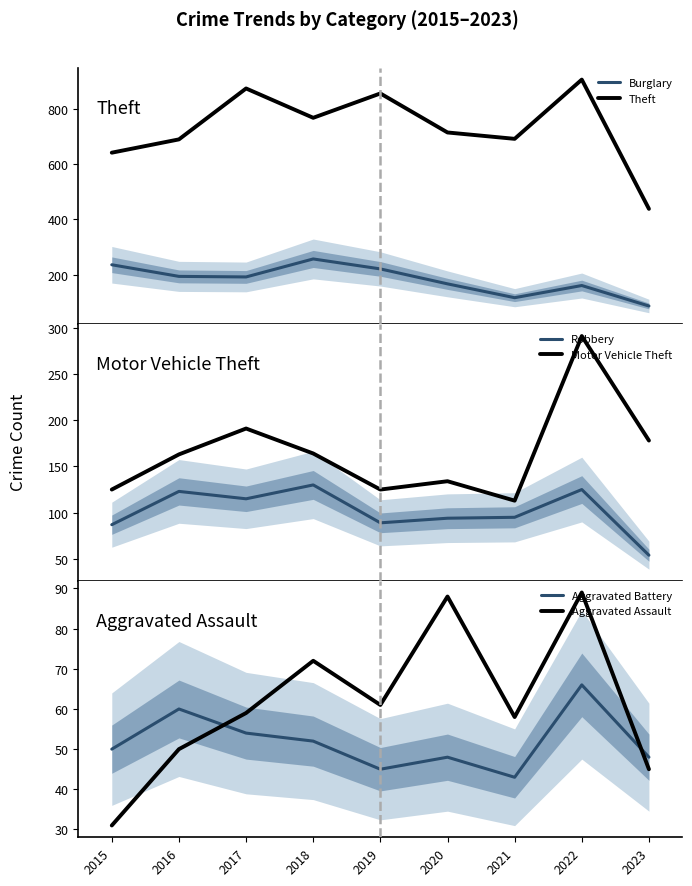

At 2019, list the series in order from smallest to largest.

Aggravated Battery, Aggravated Assault, Robbery, Motor Vehicle Theft, Burglary, Theft